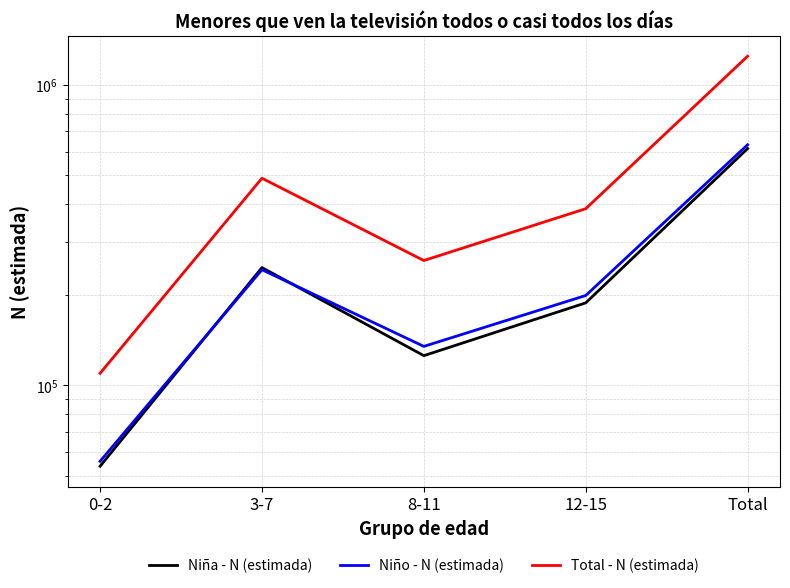

Which has a higher value, 0-2 or Total?

Total